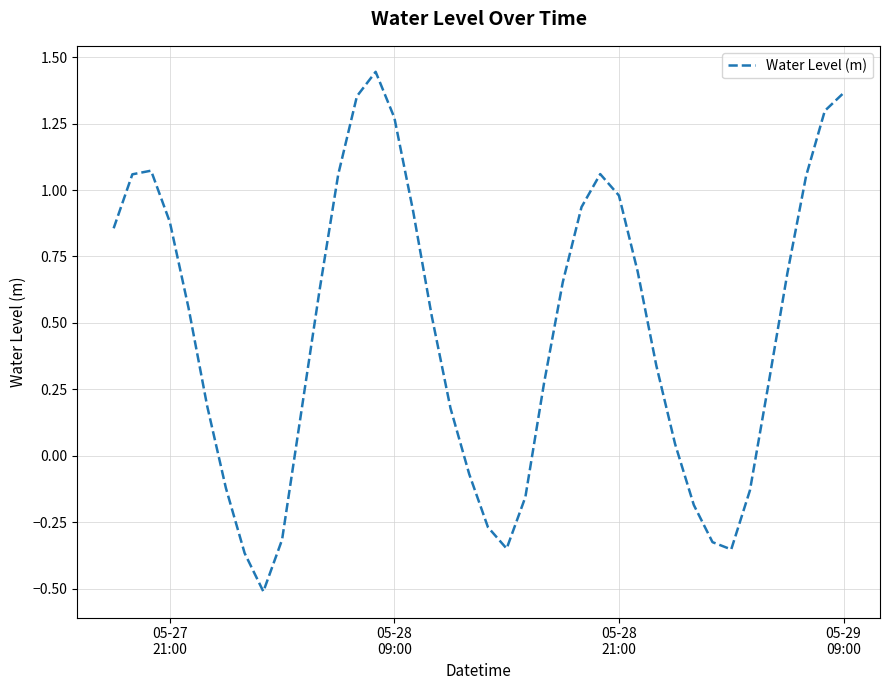

What is the smallest value displayed?

-0.5